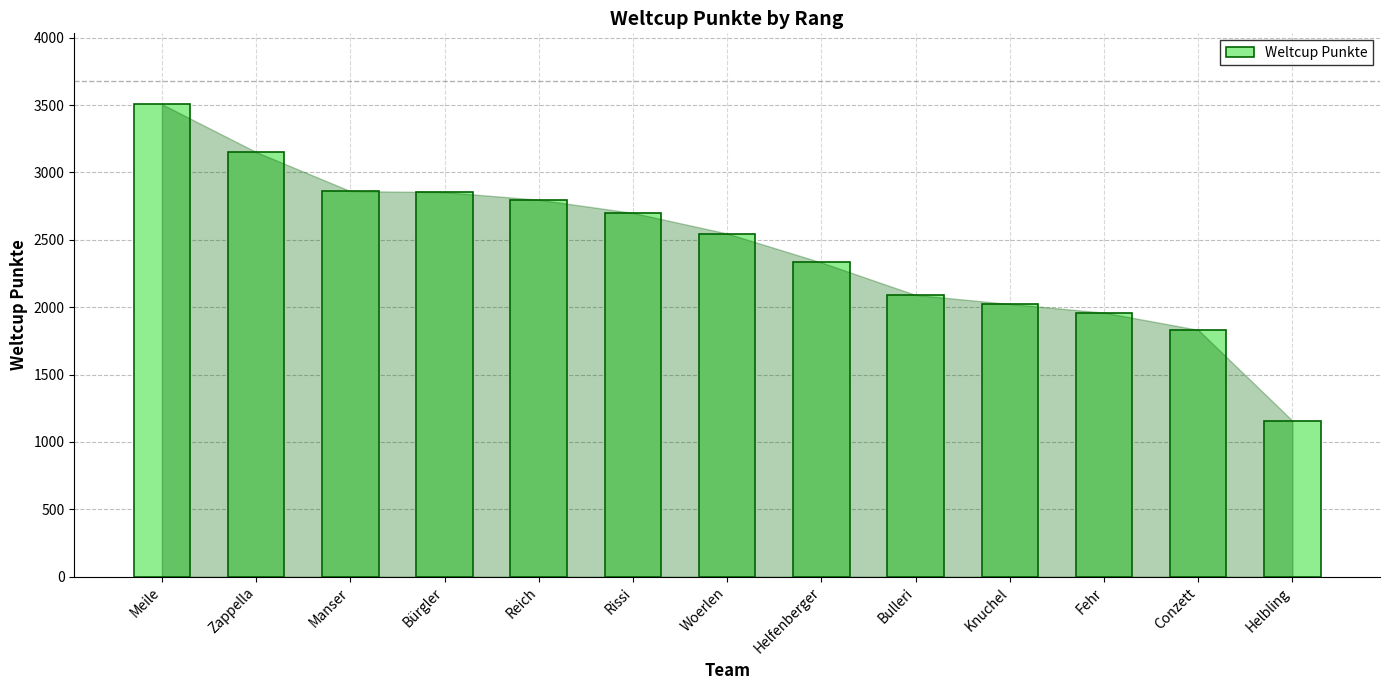

Read the value at Woerlen.

2547